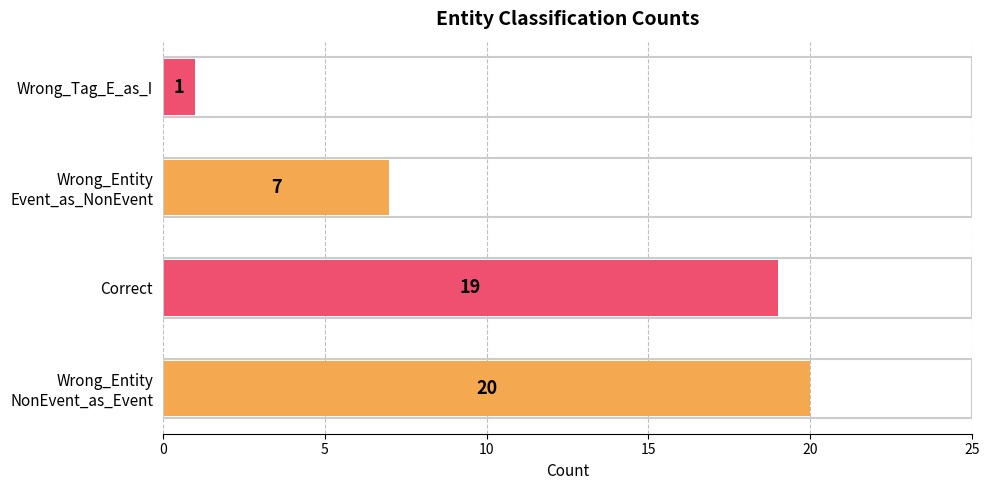

Which label corresponds to the smallest value in the chart?

Wrong_Tag_E_as_I